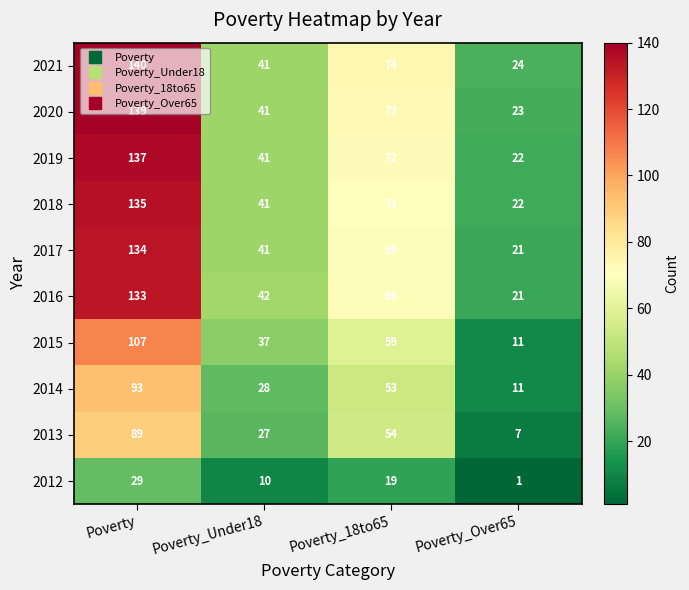

What is the average value of the 2016 series?

66